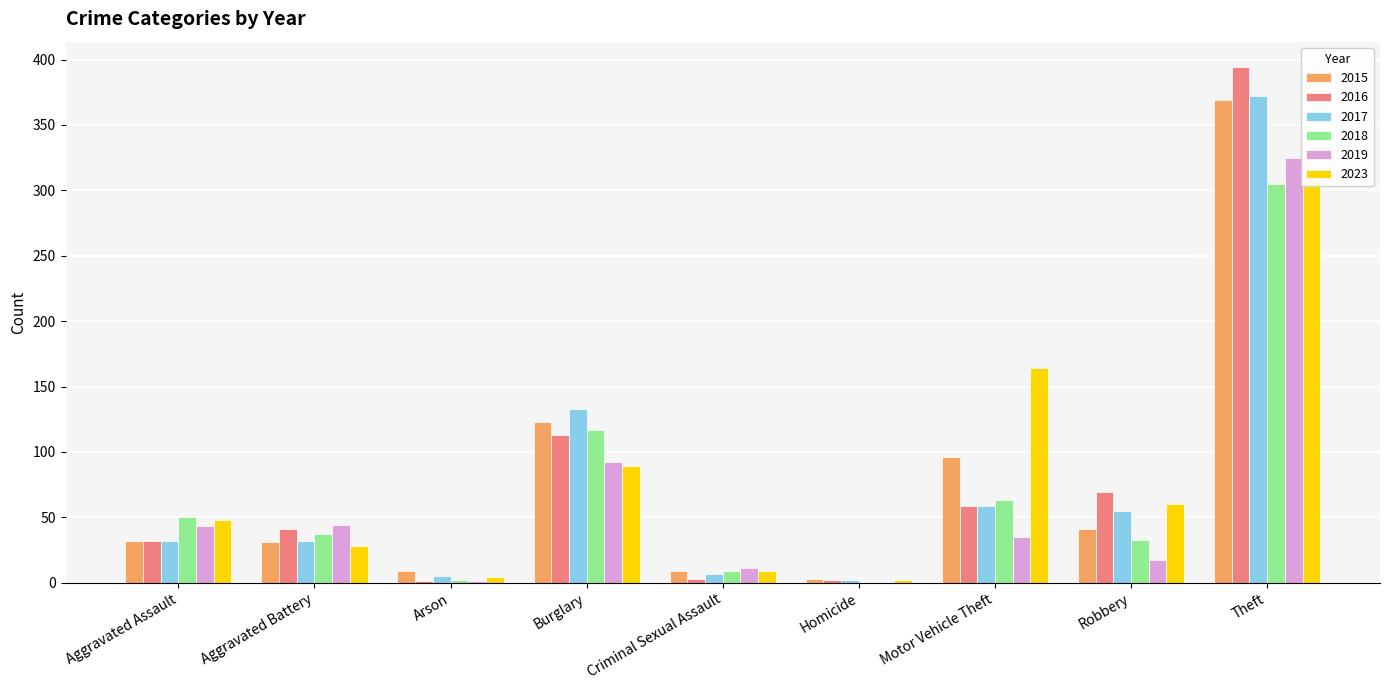

What is the value of the 2023 bar at the 3rd from the left?

4